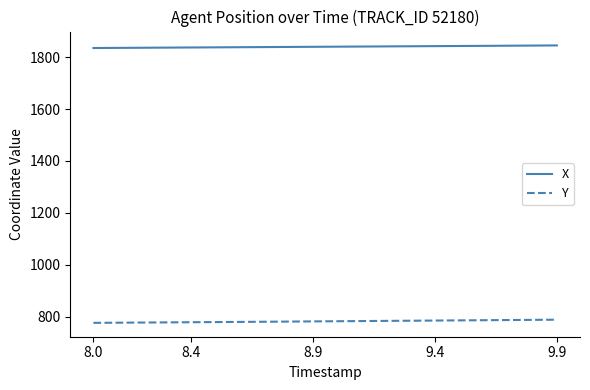

List the series in order of their overall mean, lowest first.

Y, X